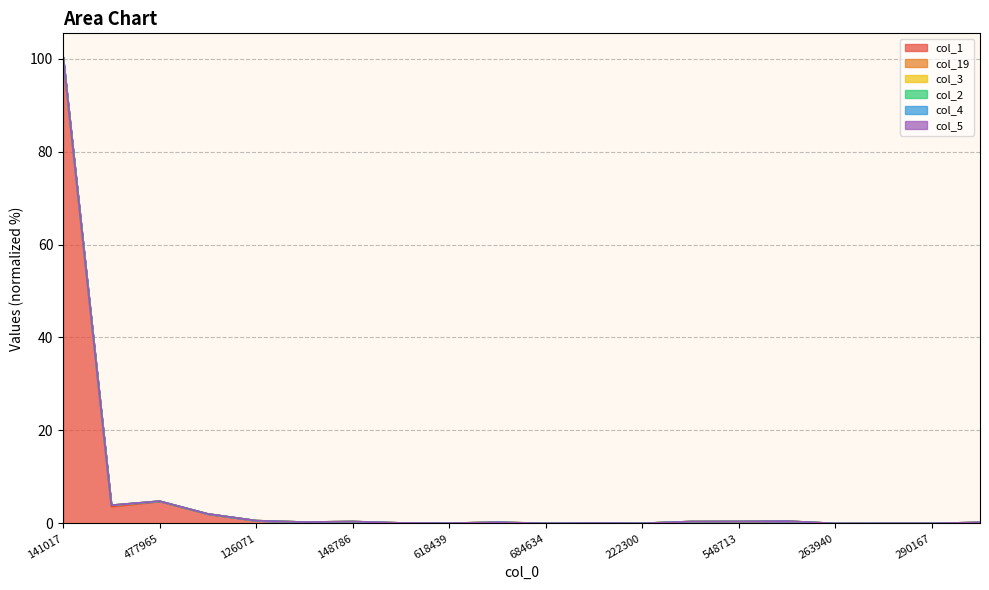

At which category is the sum across all series the highest?

141017